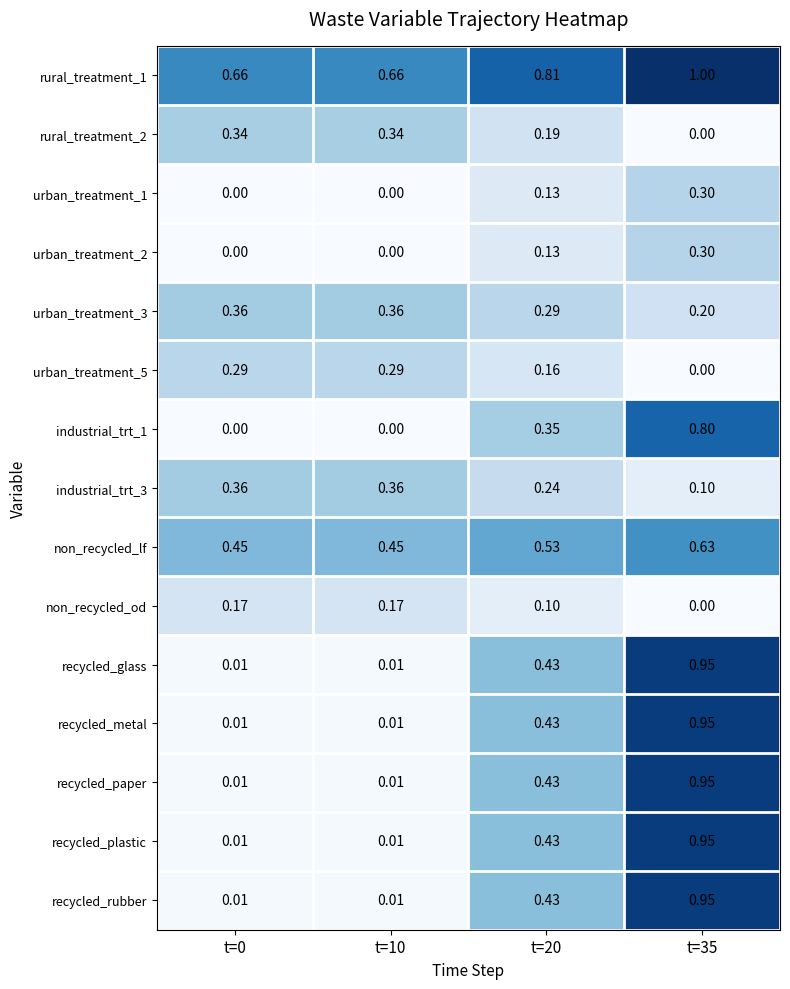

Is the value of urban_treatment_1 at t=0 greater than the value of industrial_trt_3 at t=35?

No